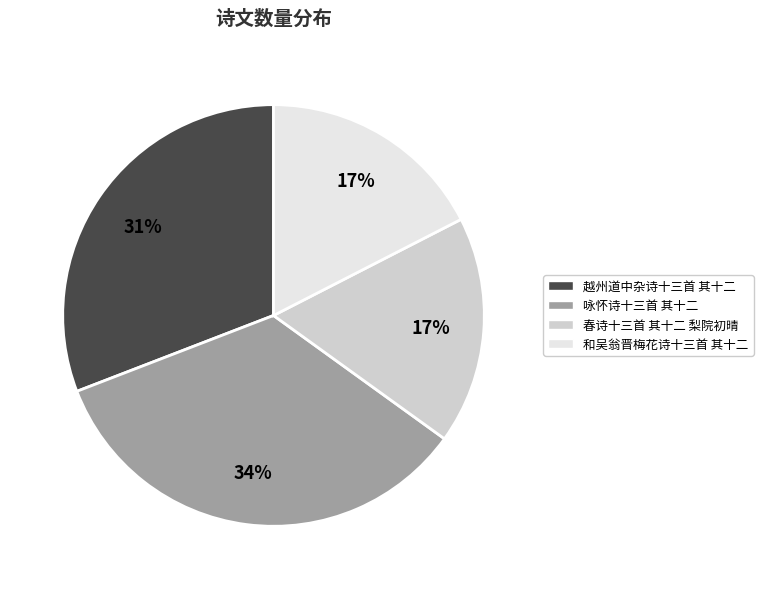

How many slices are in this pie chart?

4